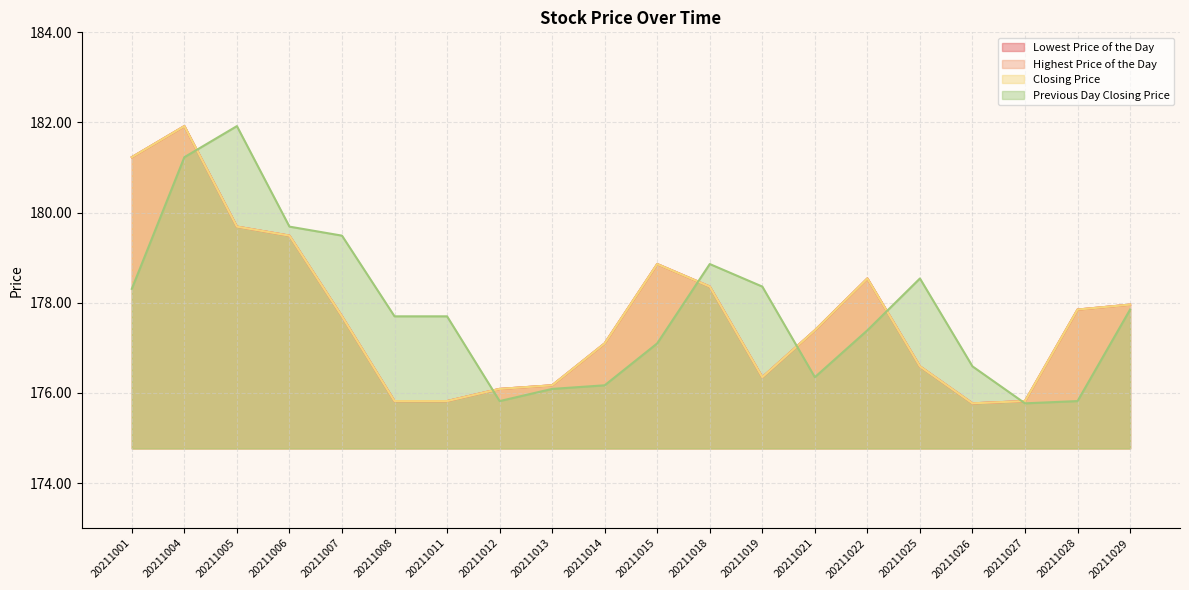

List the series in order of their peak value, lowest first.

Lowest Price of the Day, Highest Price of the Day, Closing Price, Previous Day Closing Price